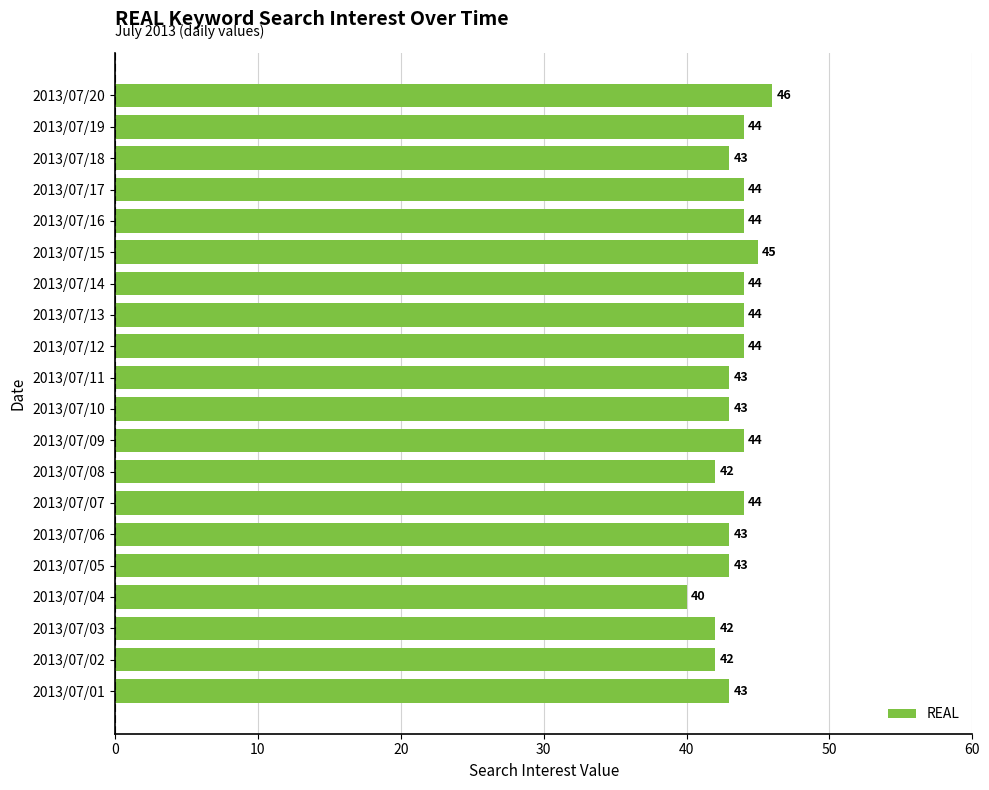

Read the value at 2013/07/11.

43